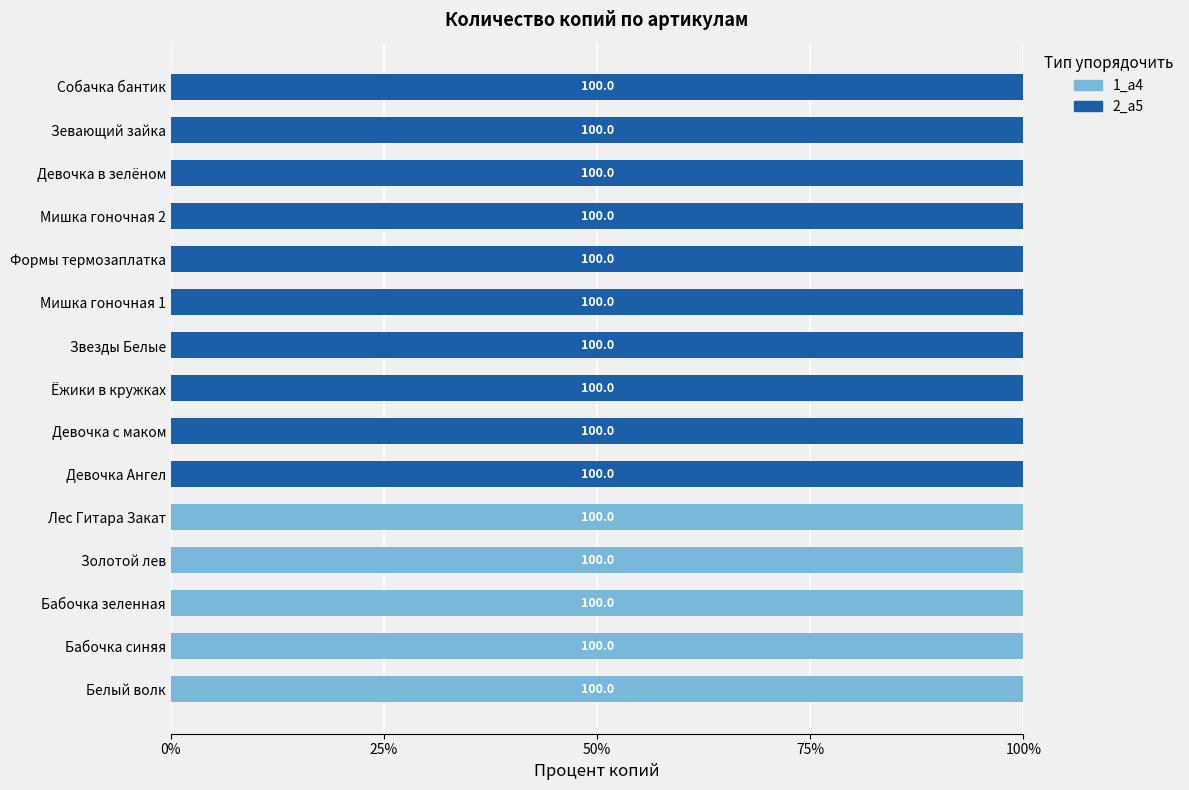

What is the total value across all series at Звезды Белые?

100